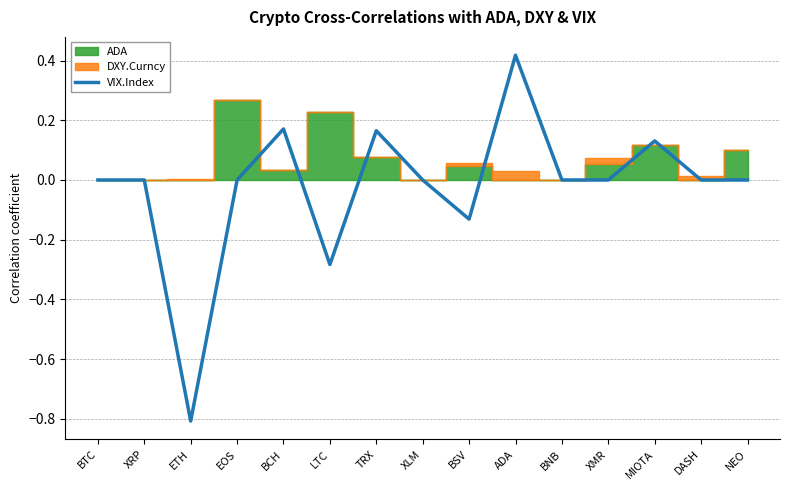

True or false: VIX.Index has a value of -0.4 at XMR.

False